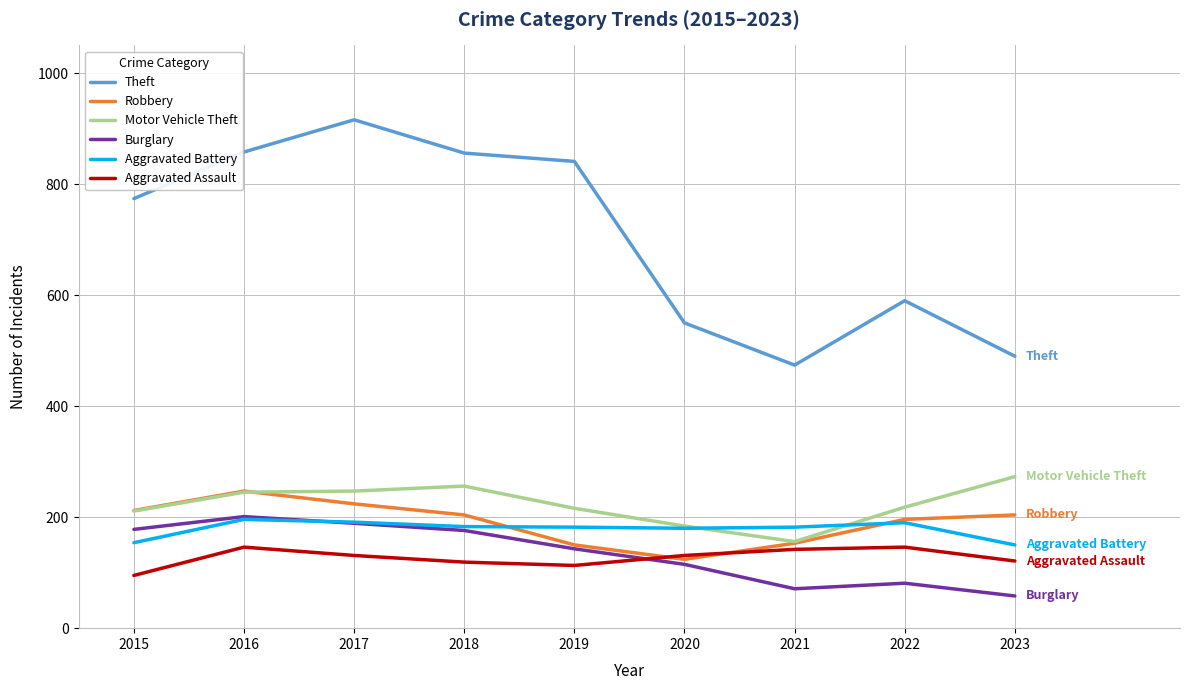

Where is Theft nearest to the value 695?

2015